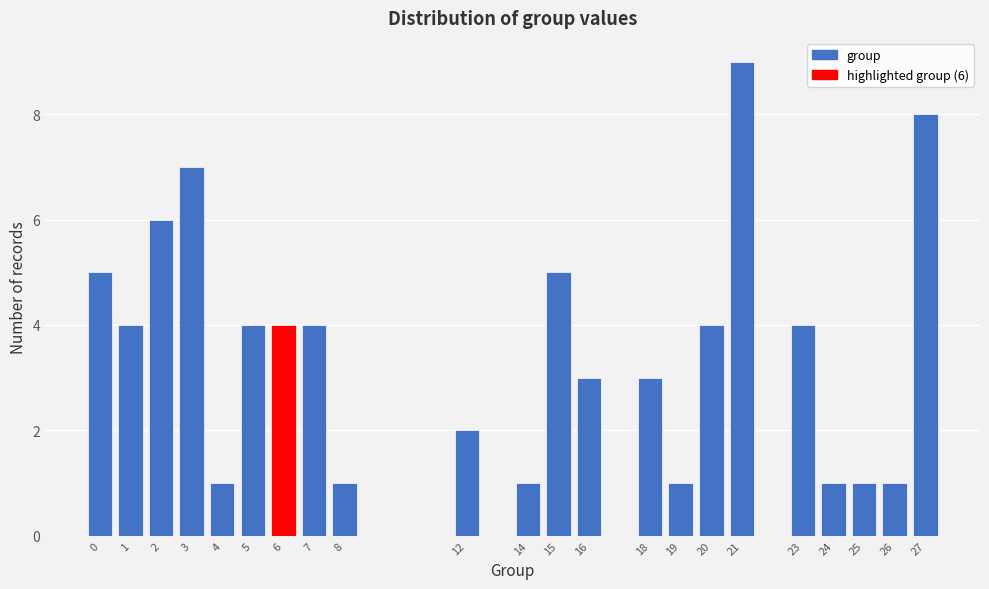

Reading left to right, extract all data points from this chart.

0=5	1=4	2=6	3=7	4=1	5=4	6=4	7=4	8=1	12=2	14=1	15=5	16=3	18=3	19=1	20=4	21=9	23=4	24=1	25=1	26=1	27=8